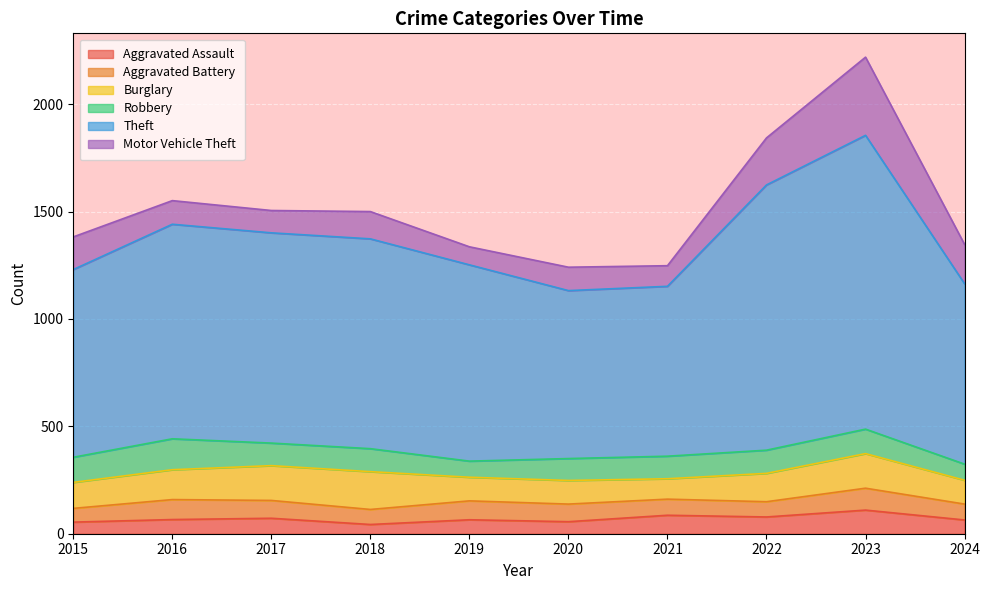

Which series has the largest total across all categories?

Theft